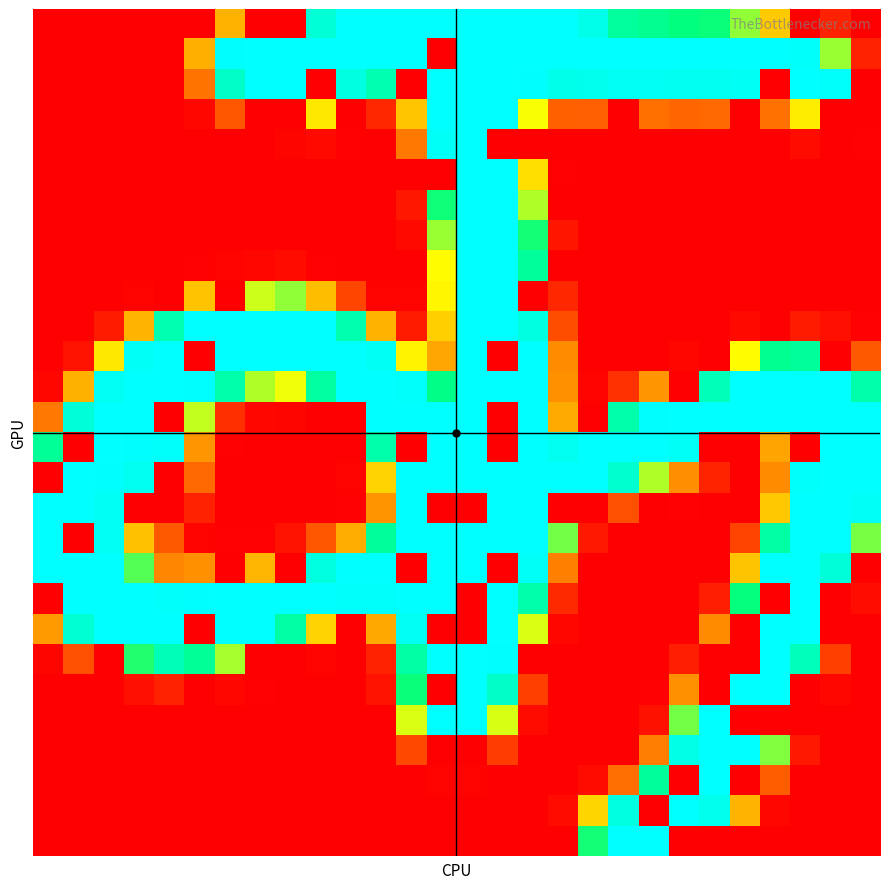

What is the maximum value shown in the chart?

255